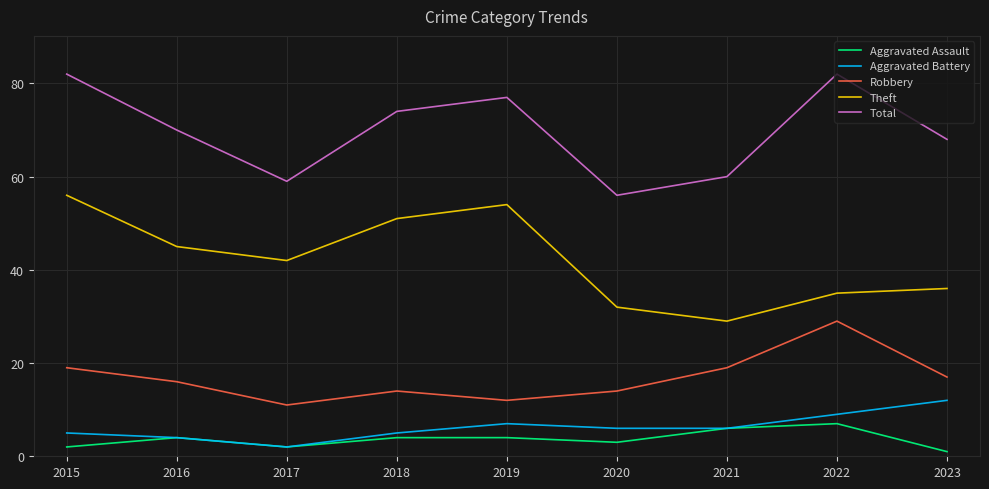

What is the sum of all Theft values?

380